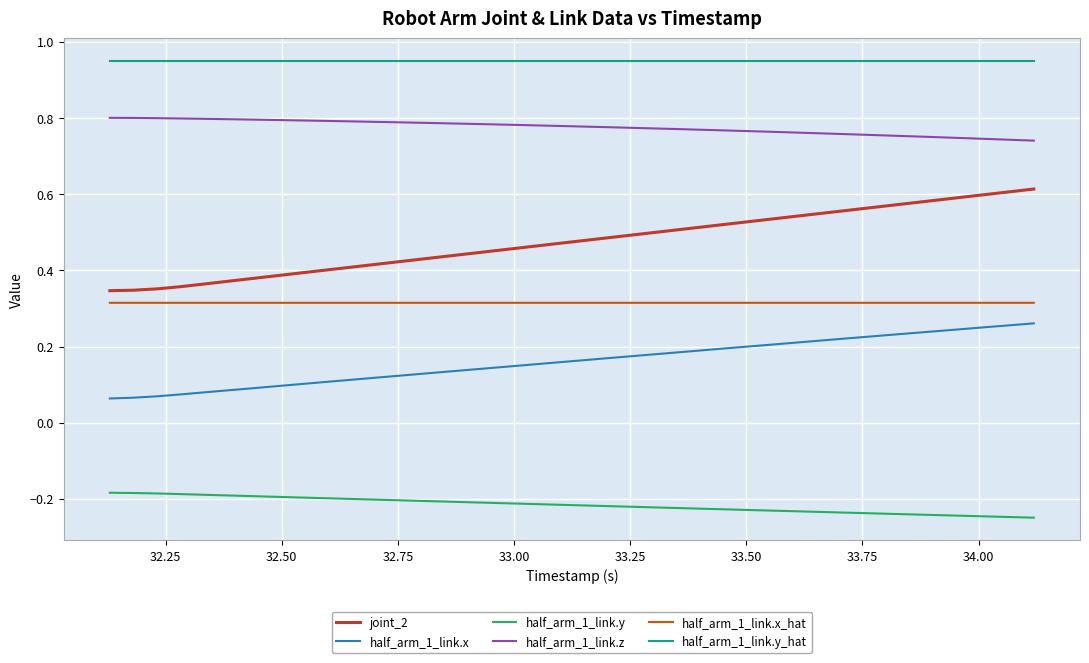

Which series has the widest spread of values?

joint_2